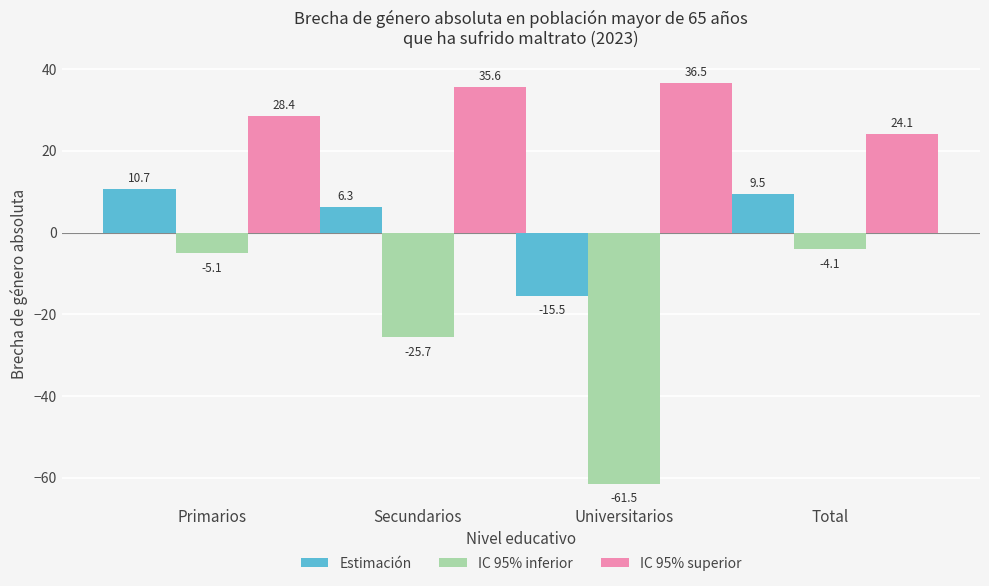

At which category is the sum across all series the highest?

Primarios